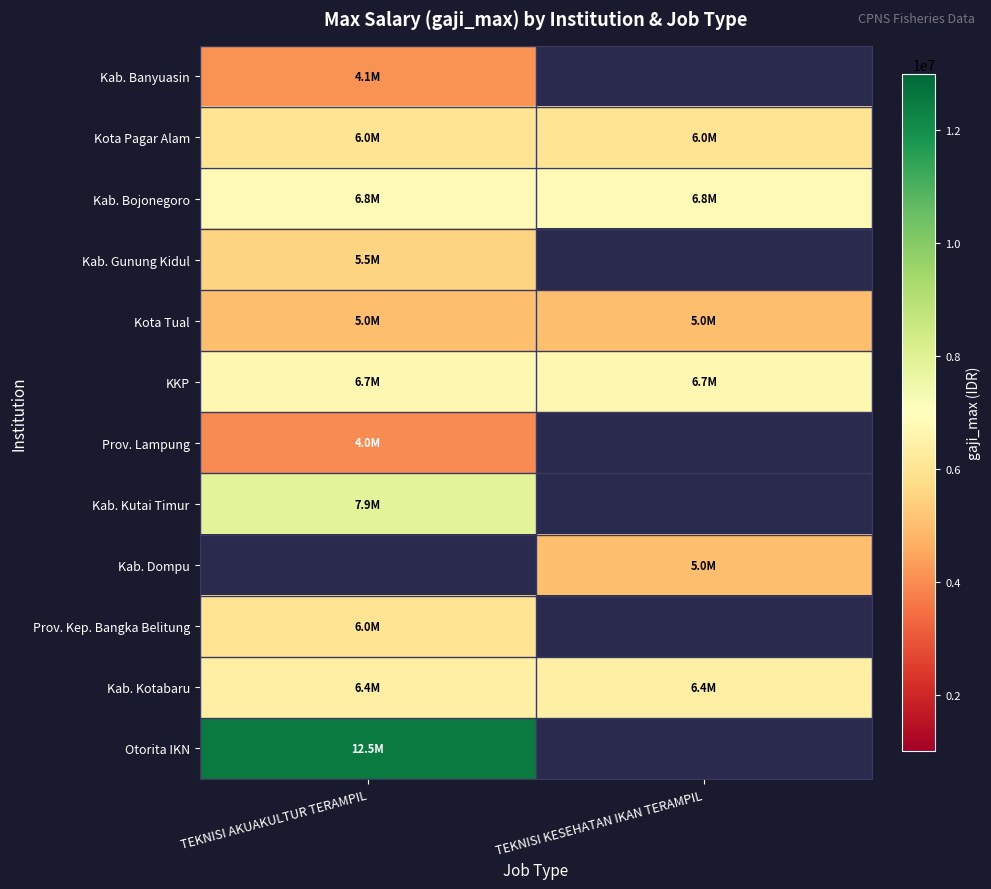

The Kab. Kotabaru series shows 2743838.9 at TEKNISI AKUAKULTUR TERAMPIL. True or false?

False